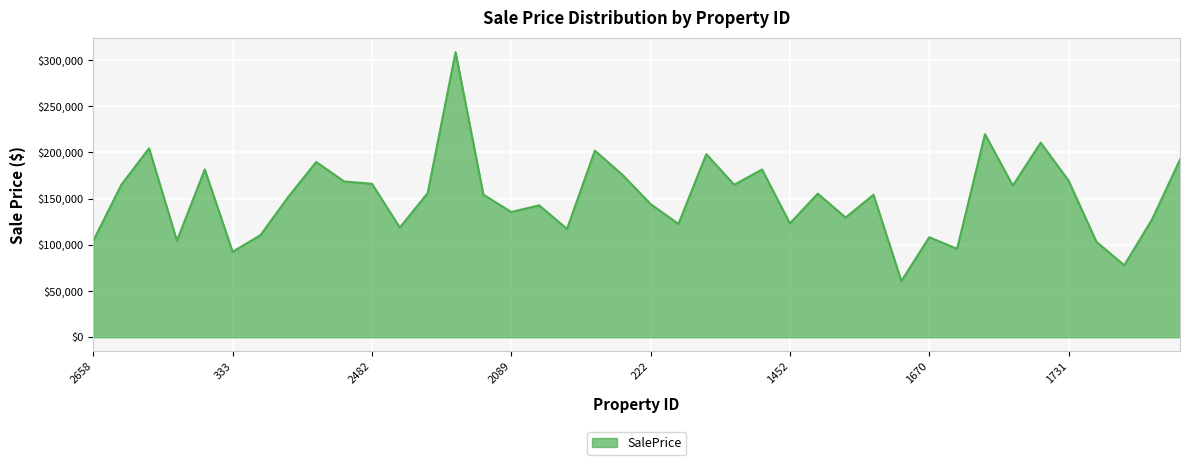

What is the difference between the maximum and minimum values?

247831.3